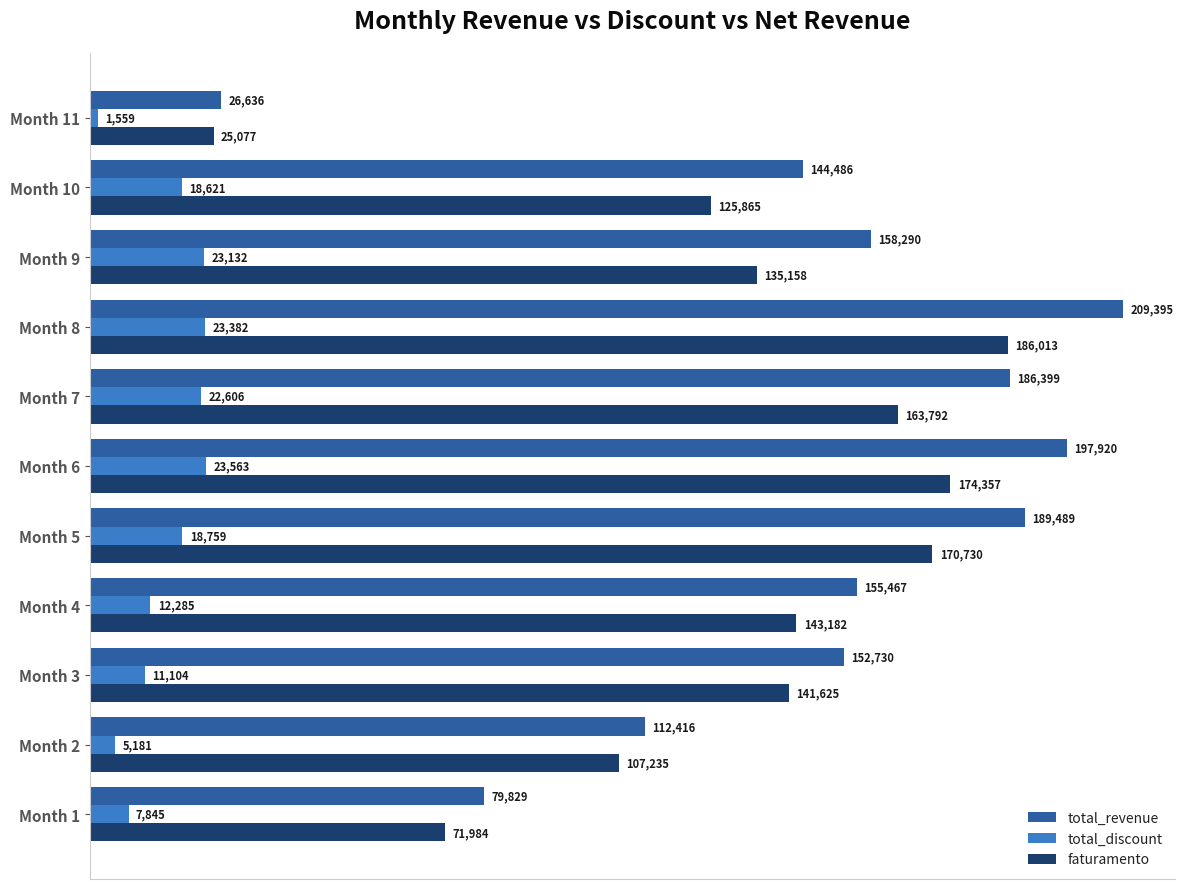

Which series has the widest spread of values?

total_revenue